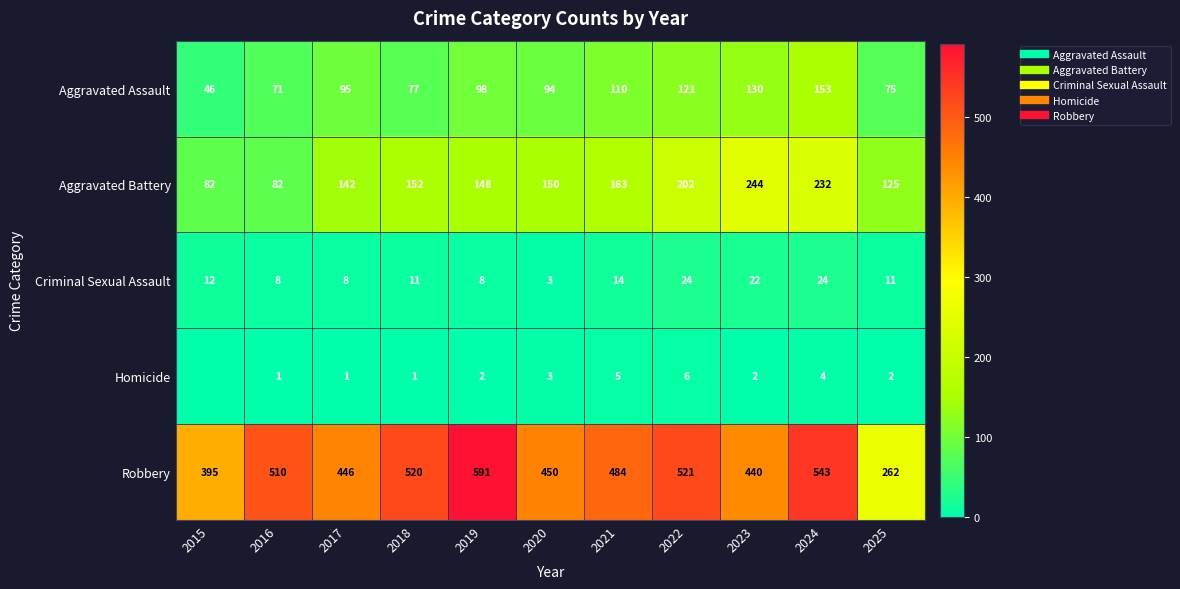

What is the spread (max minus min) of values at 2020?

447